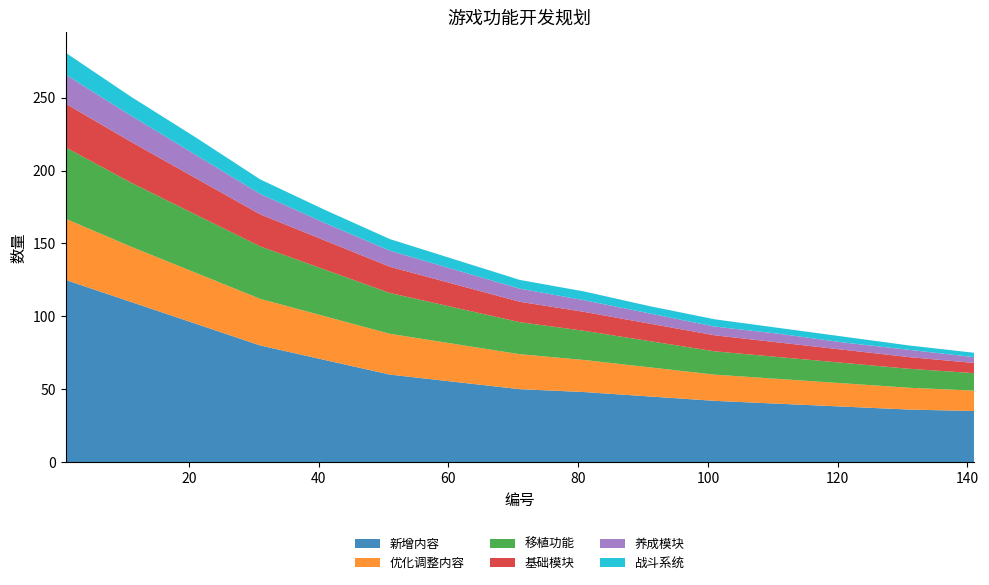

Reading right to left, transcribe all the data shown in this chart.

新增内容: 141=35	131=36	121=38	111=40	101=42	91=45	81=48	71=50	61=55	51=60	41=70	31=80	21=95	11=110	1=125
优化调整内容: 141=14	131=15	121=16	111=17	101=18	91=20	81=22	71=24	61=26	51=28	41=30	31=32	21=35	11=38	1=42
移植功能: 141=12	131=13	121=14	111=15	101=16	91=18	81=20	71=22	61=25	51=28	41=32	31=36	21=40	11=44	1=49
基础模块: 141=7	131=8	121=9	111=10	101=11	91=12	81=13	71=14	61=16	51=18	41=20	31=22	21=25	11=28	1=30
养成模块: 141=4	131=5	121=5	111=6	101=6	91=7	81=8	71=9	61=10	51=11	41=12	31=14	21=16	11=18	1=20
战斗系统: 141=3	131=3	121=4	111=4	101=5	91=5	81=6	71=6	61=7	51=8	41=9	31=10	21=12	11=13	1=15